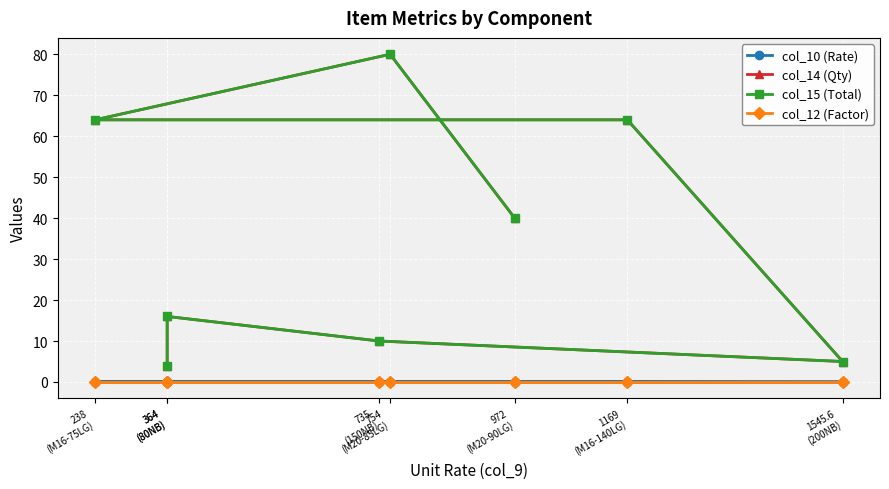

What is the value of the col_15 (Total) point at the 2nd from the left?

80.0